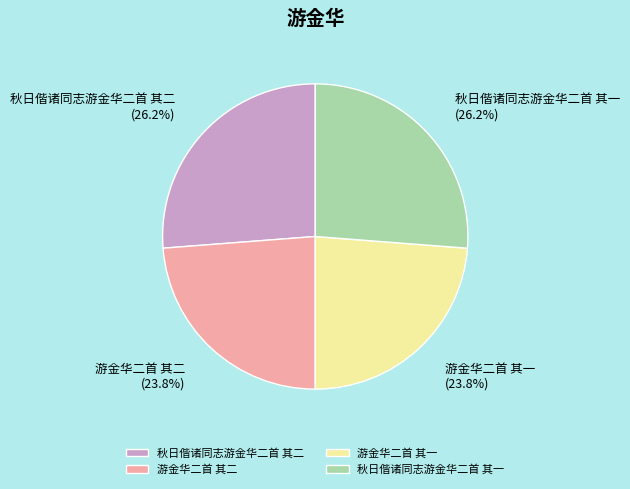

Is there any slice that represents more than half of the pie?

No